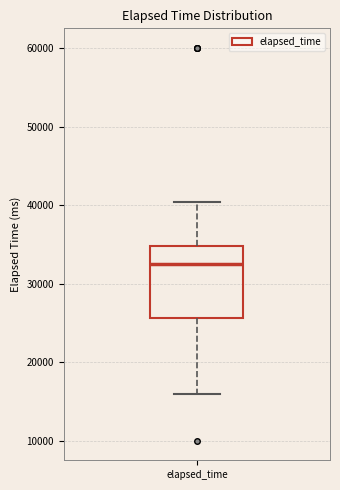

Where is the lower edge of the box for elapsed_time on the y-axis? The values are not printed on the chart, so give them approximately, as read against the axis.

26000